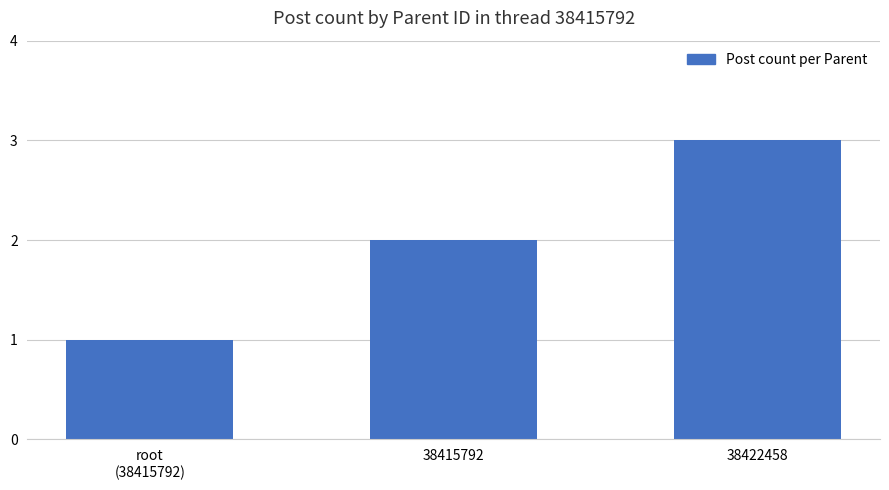

Between root
(38415792) and 38422458, which is larger?

38422458